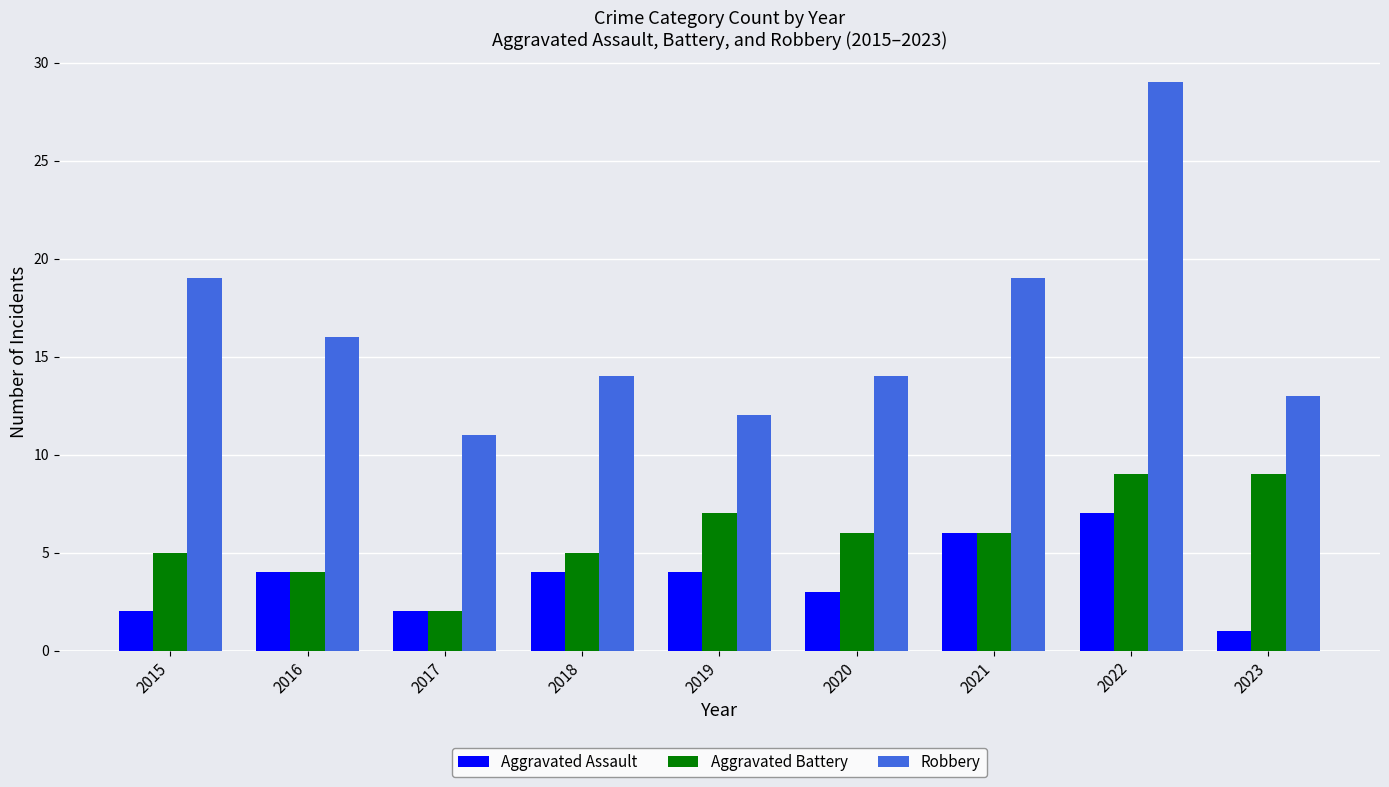

What is the total value across all series at 2016?

24